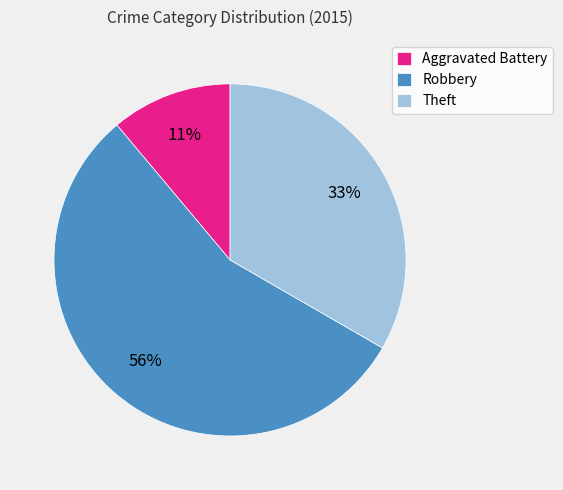

What is the smallest slice in the pie chart?

Aggravated Battery